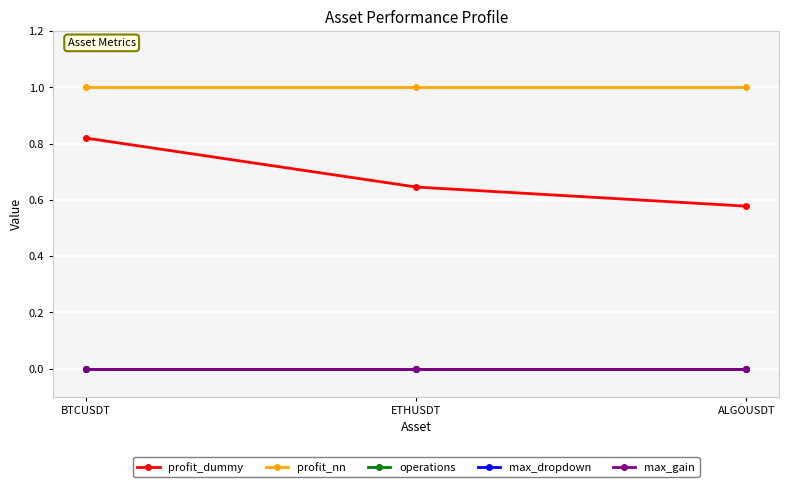

Rank the categories by profit_dummy value from lowest to highest.

ALGOUSDT, ETHUSDT, BTCUSDT